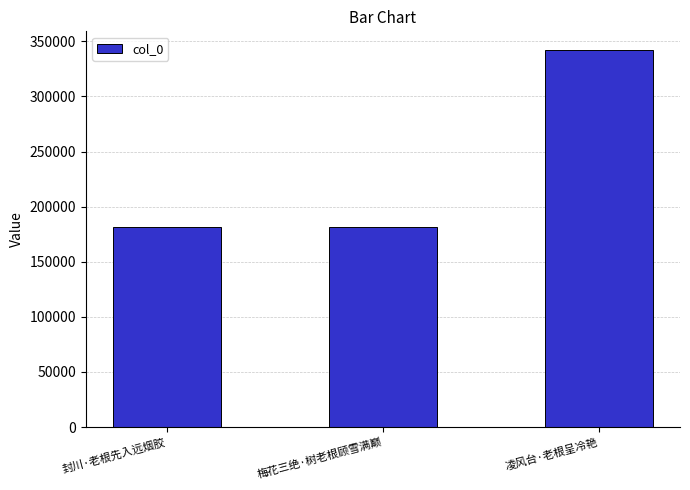

What is the label of the 3rd bar from the right?

封川·老根先入远烟胶